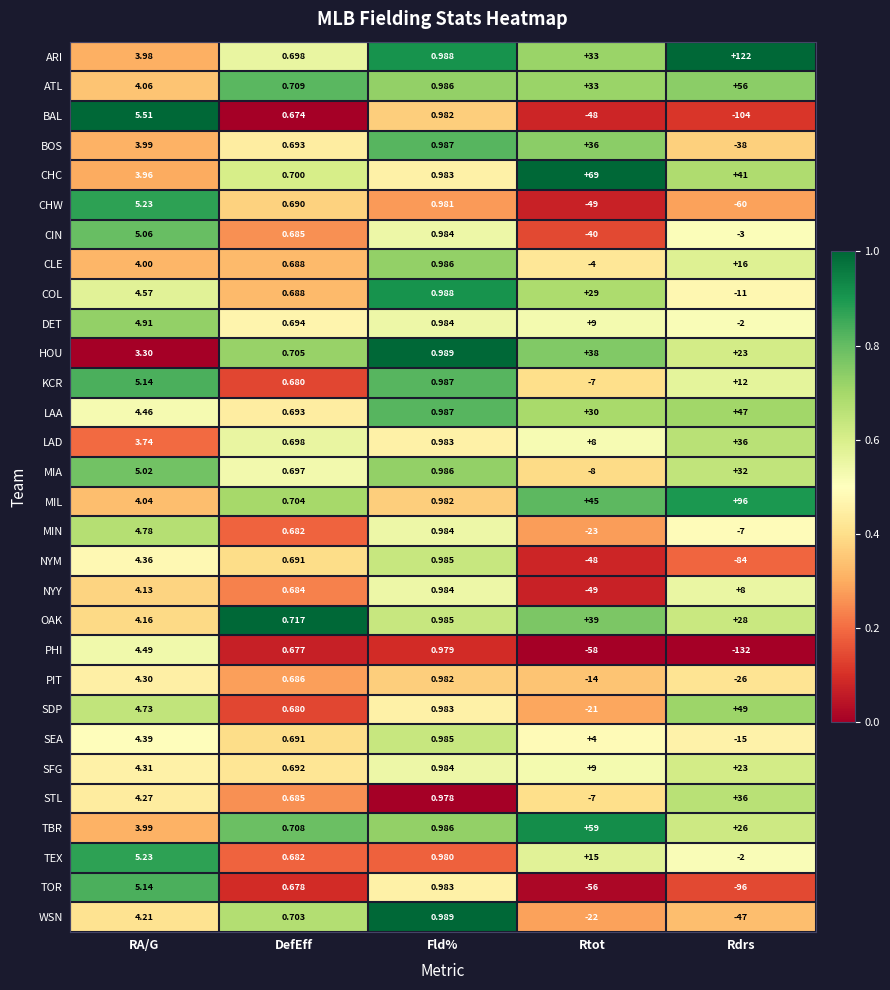

List the labels in order of CHW value, smallest first.

Rdrs, Rtot, DefEff, Fld%, RA/G